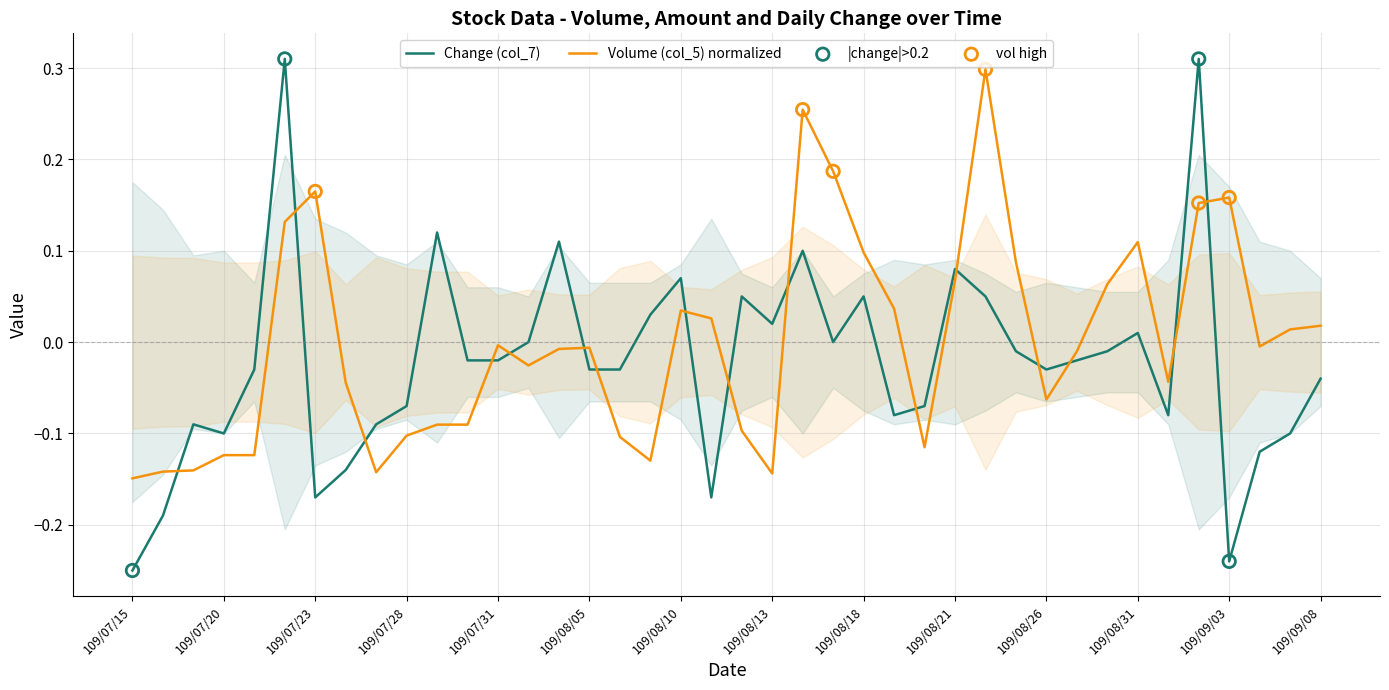

How many times do Volume (col_5) normalized and Change (col_7) cross each other?

16